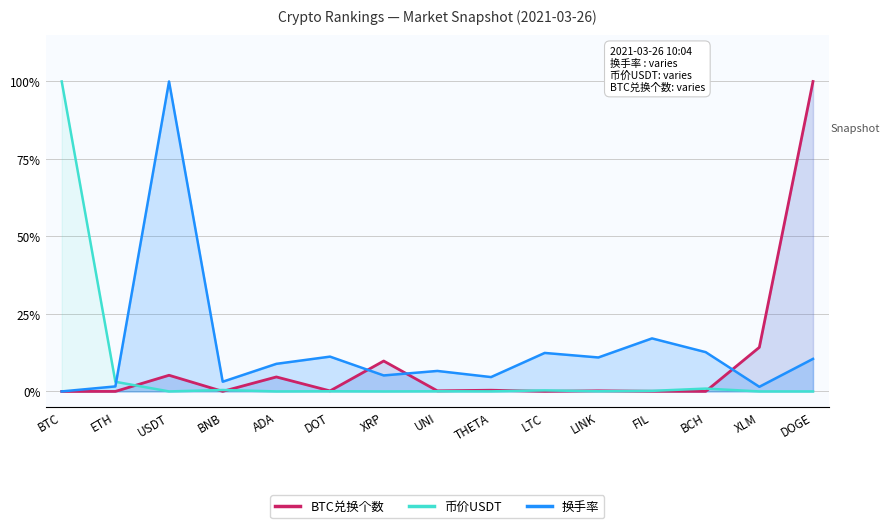

Where is the first local minimum for 换手率?

BNB